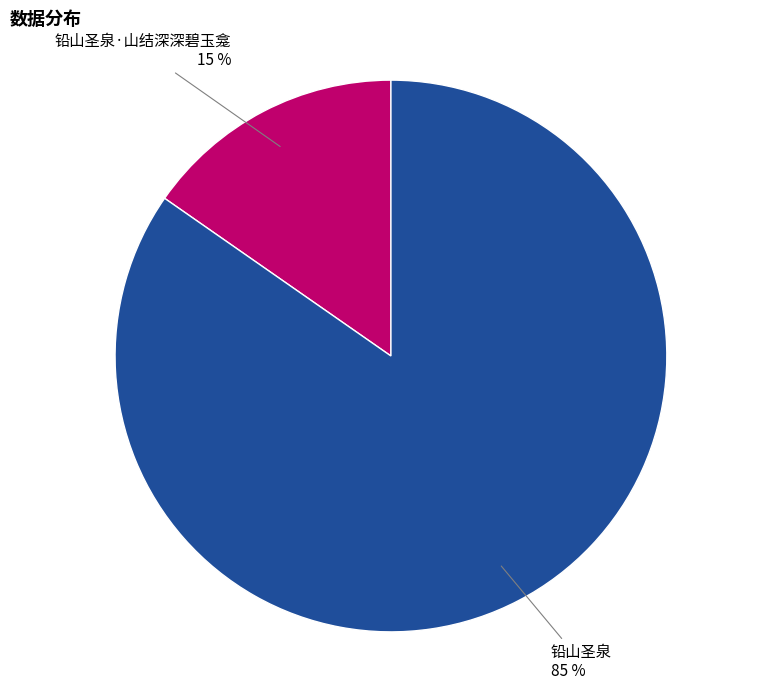

Rank the categories by value from lowest to highest.

铅山圣泉·山结深深碧玉龛, 铅山圣泉